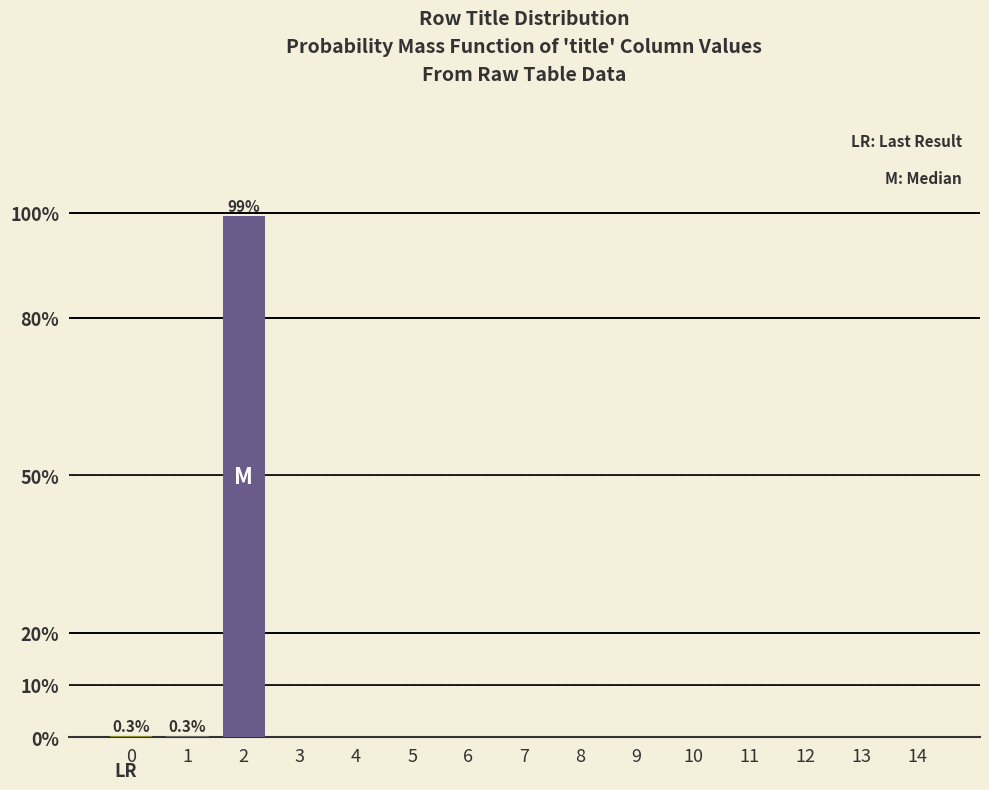

What is the sum of all values?

100.0